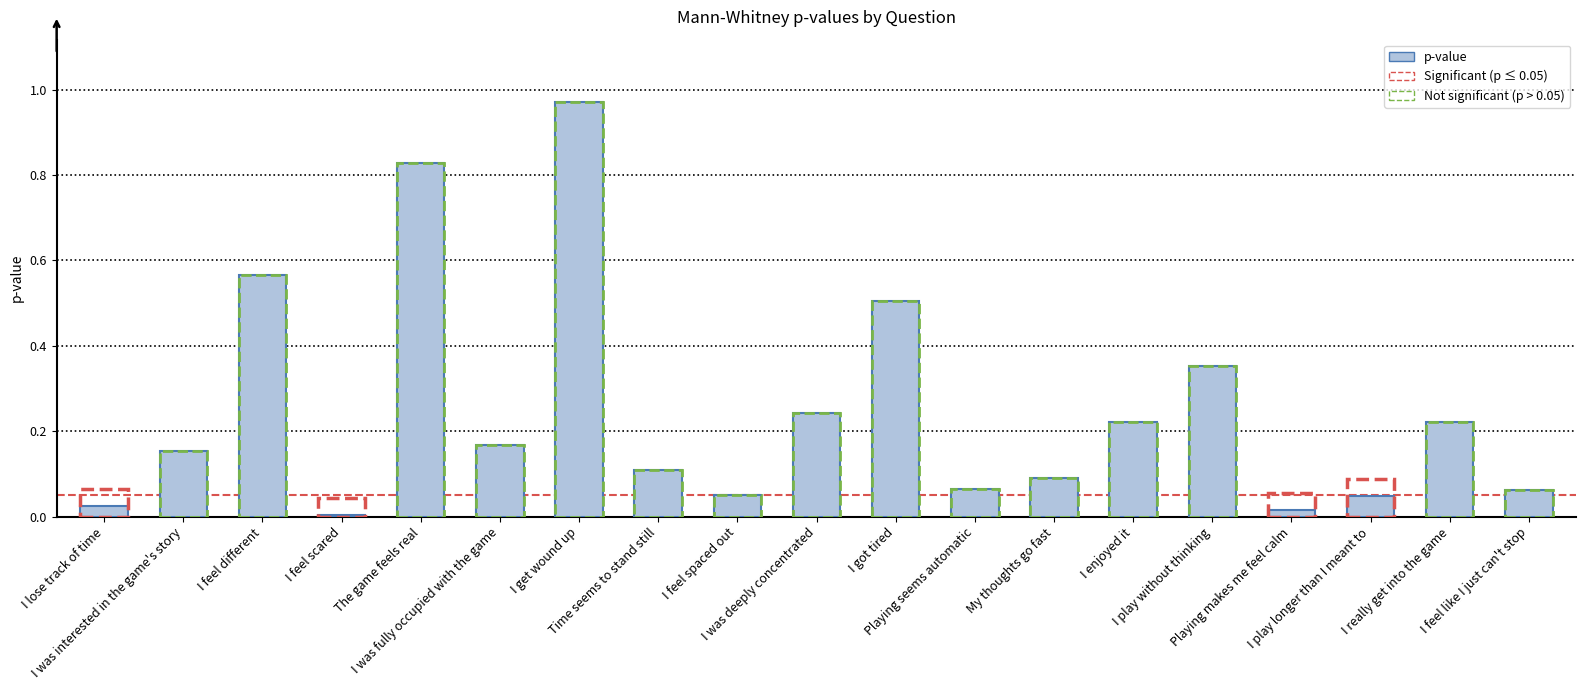

Count the number of data series in this chart.

1